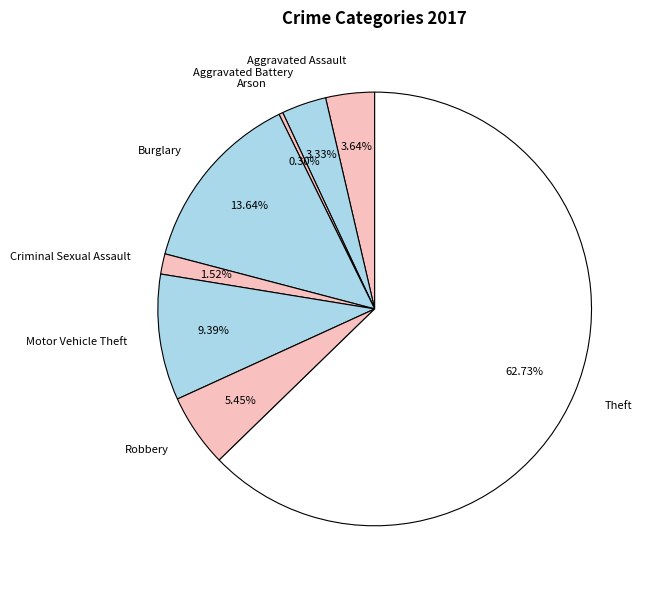

Count the number of slices in the pie.

8